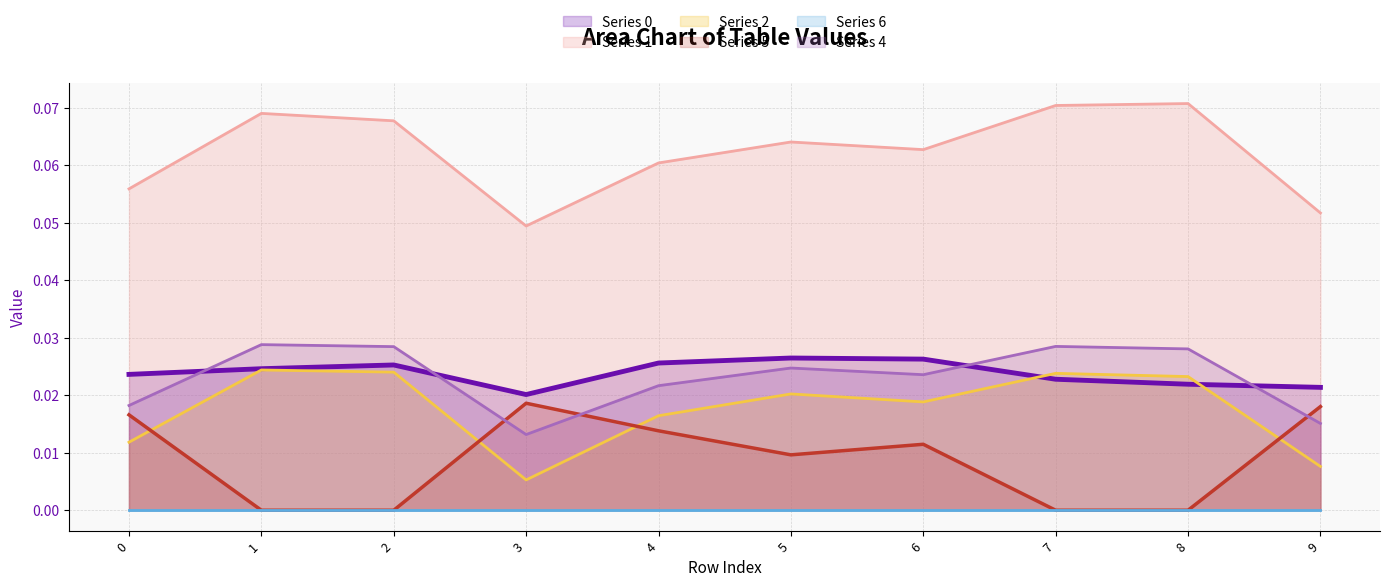

Reading right to left, list all the values displayed in this chart.

Series 0: 9=0.0	8=0.0	7=0.0	6=0.0	5=0.0	4=0.0	3=0.0	2=0.0	1=0.0	0=0.0
Series 1: 9=0.1	8=0.1	7=0.1	6=0.1	5=0.1	4=0.1	3=0.0	2=0.1	1=0.1	0=0.1
Series 2: 9=0.0	8=0.0	7=0.0	6=0.0	5=0.0	4=0.0	3=0.0	2=0.0	1=0.0	0=0.0
Series 5: 9=0.0	8=0.0	7=0.0	6=0.0	5=0.0	4=0.0	3=0.0	2=0.0	1=0.0	0=0.0
Series 4: 9=0.0	8=0.0	7=0.0	6=0.0	5=0.0	4=0.0	3=0.0	2=0.0	1=0.0	0=0.0